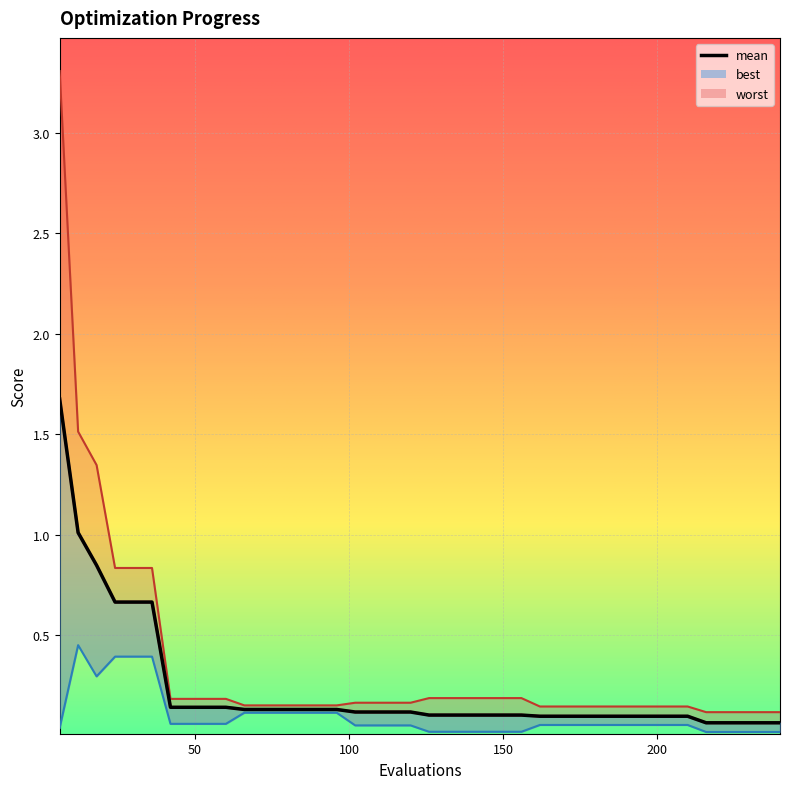

Which category has the lowest value in the mean series?

216